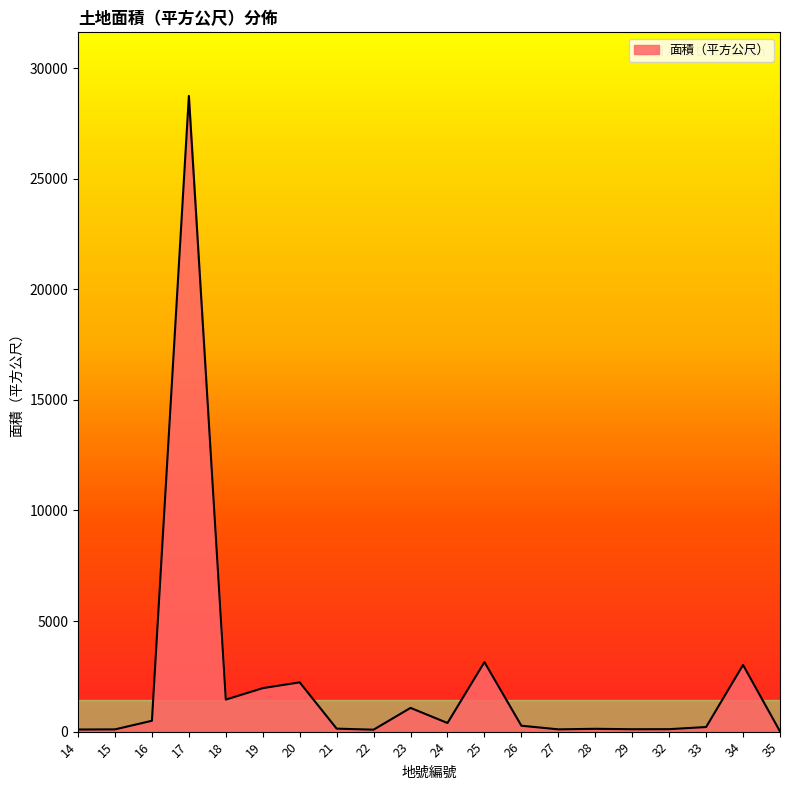

The value at 34 is 3015.0. True or false?

True